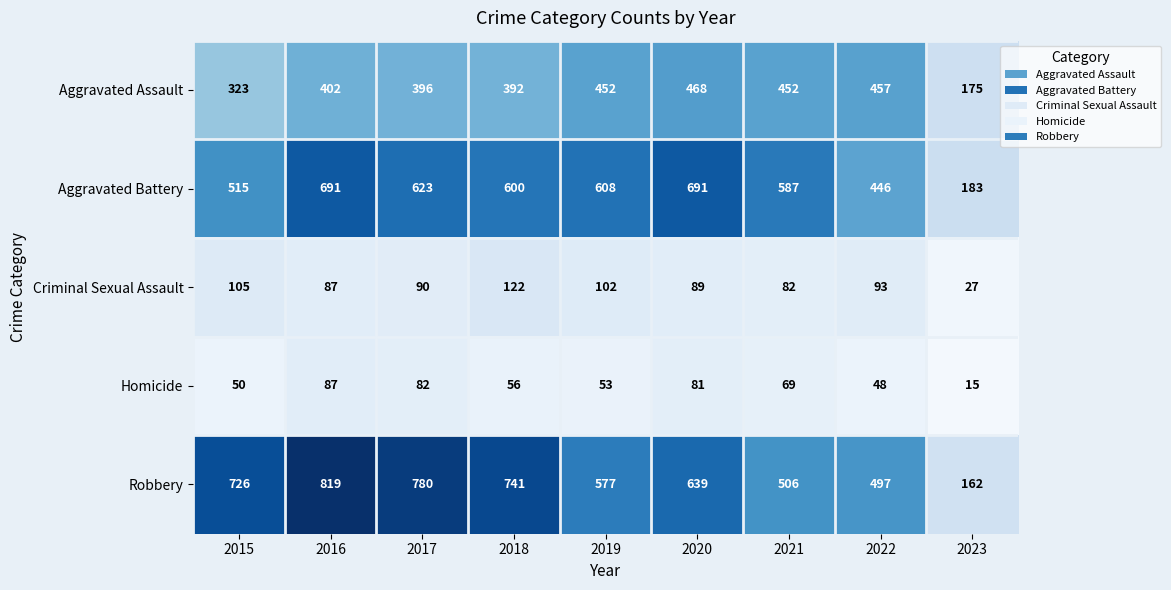

At which category does the chart reach its minimum across all series?

2023